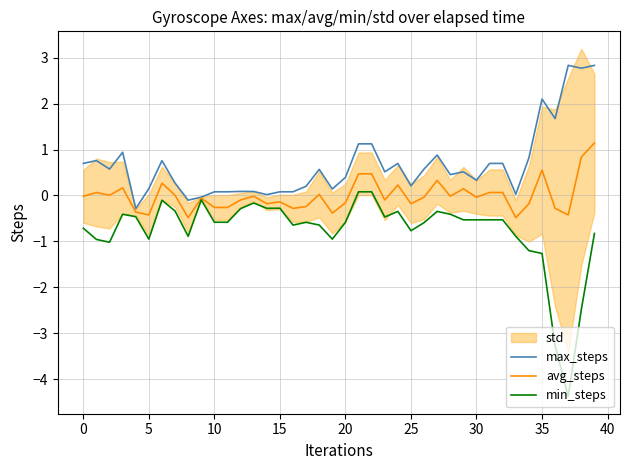

What is the sum of all avg_steps values?

-0.2